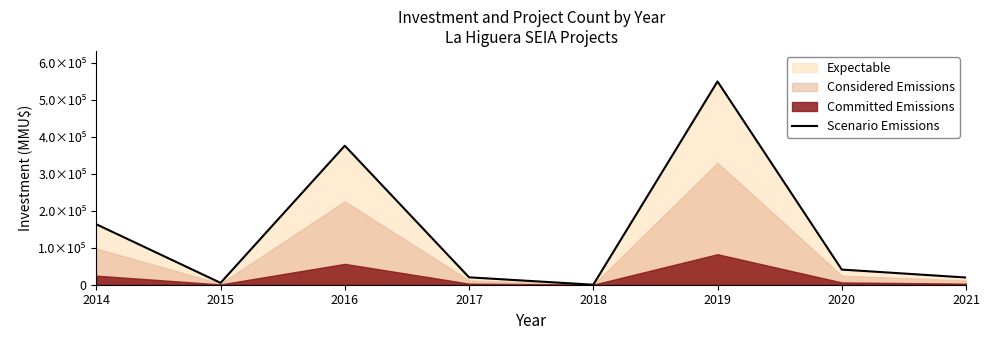

Count the number of categories in the chart.

8